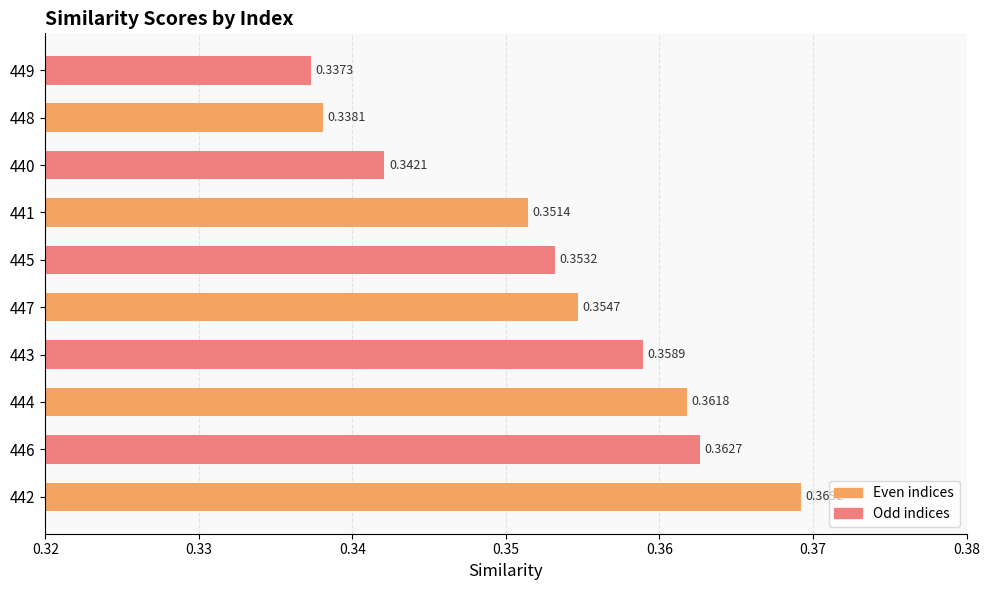

What is the sum of all Even indices values?

1.8